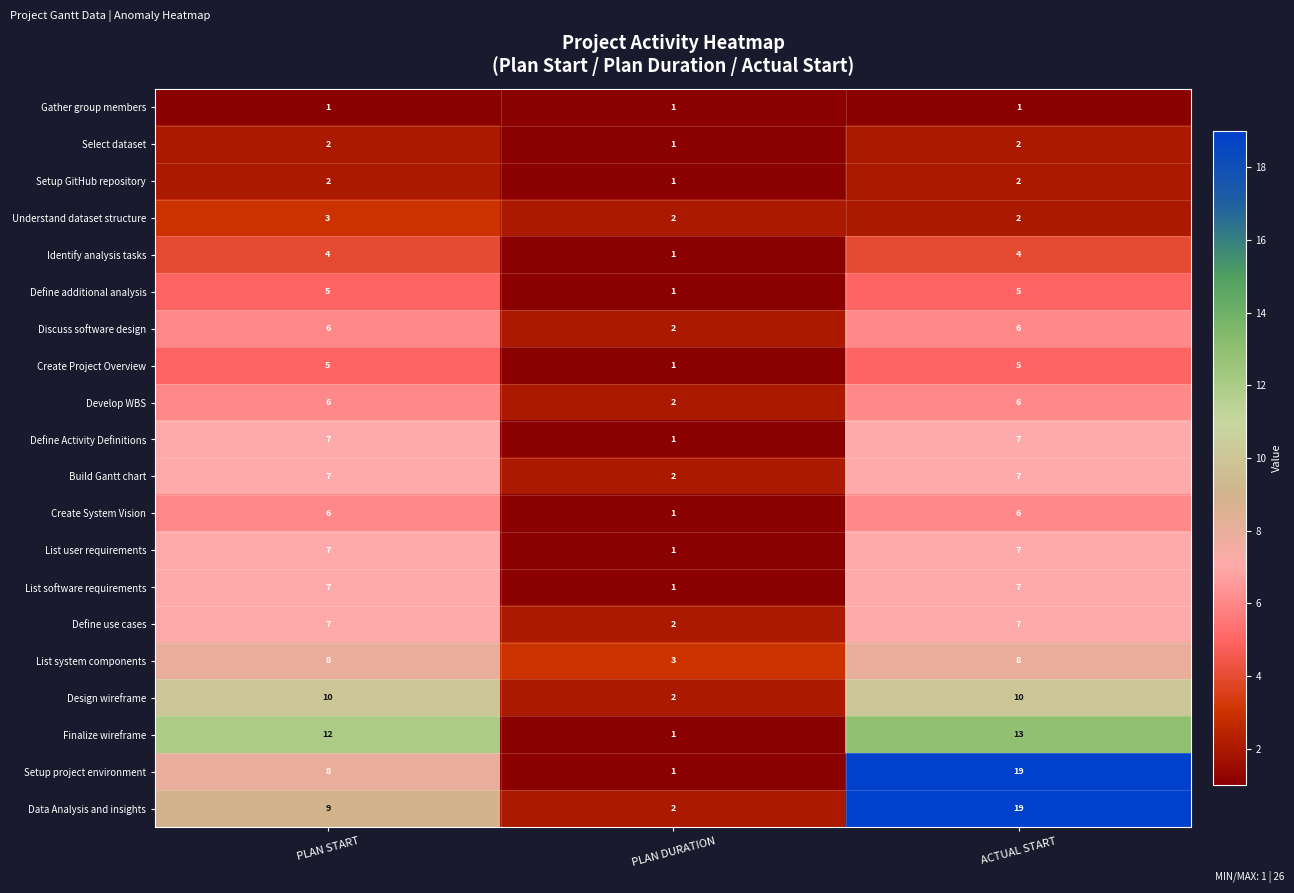

Which category has the highest value across all series?

ACTUAL START